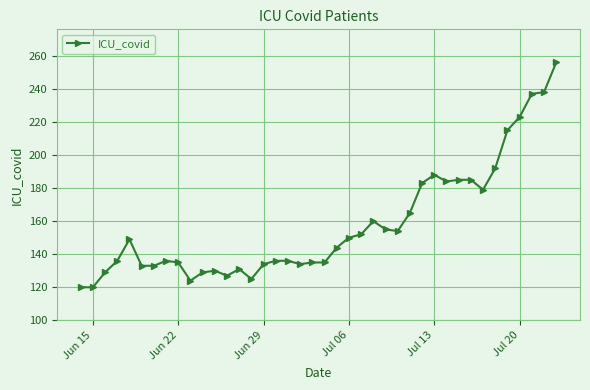

What is the maximum value shown in the chart?

256